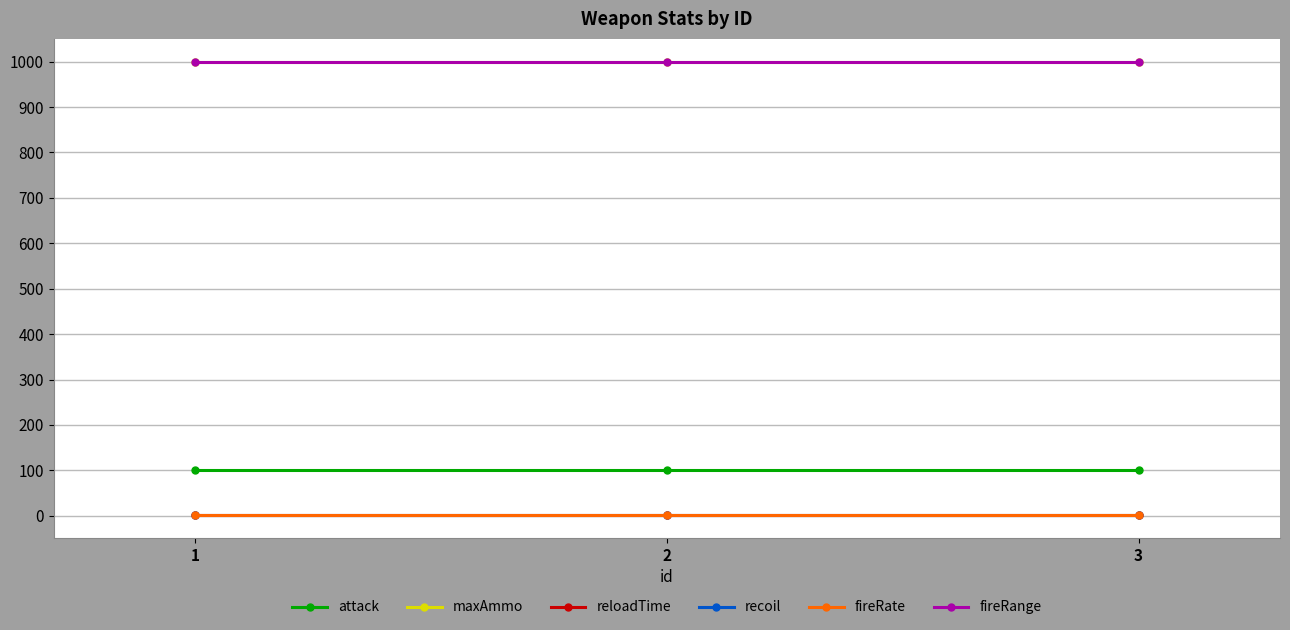

Does the chart have visible grid lines?

Yes